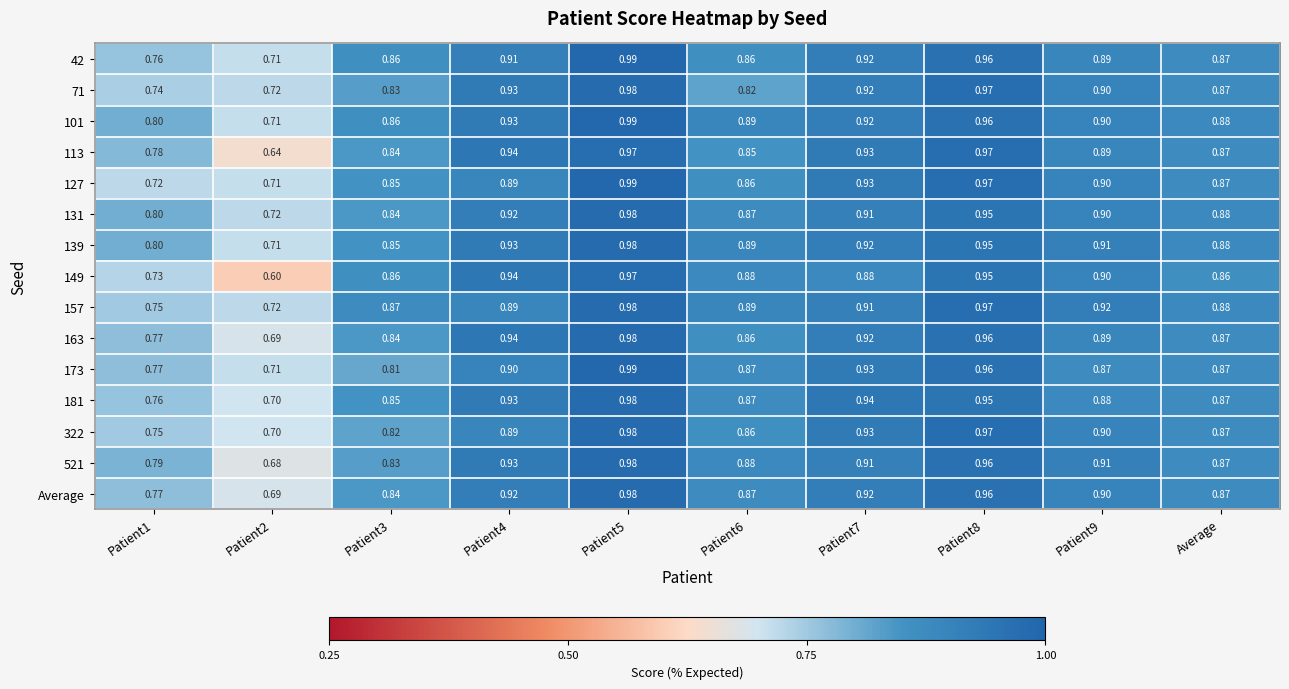

Which series has the largest total across all categories?

101